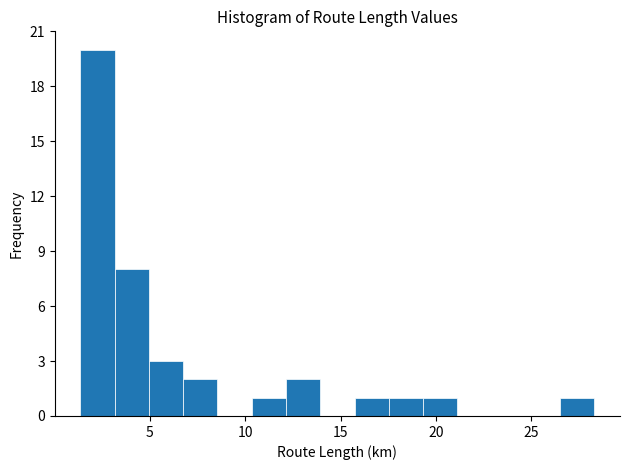

Around what value on the x-axis is the tallest bar? Give the approximate position of its centre, as read against the axis.

2.5